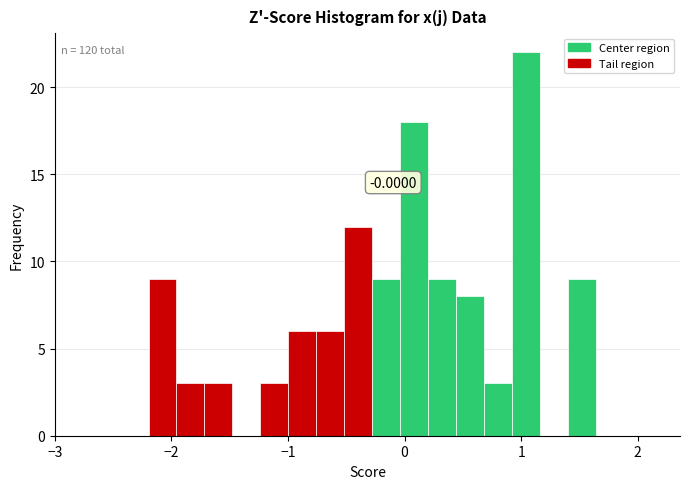

Around what value on the x-axis is the tallest bar? Give the approximate position of its centre, as read against the axis.

1.0